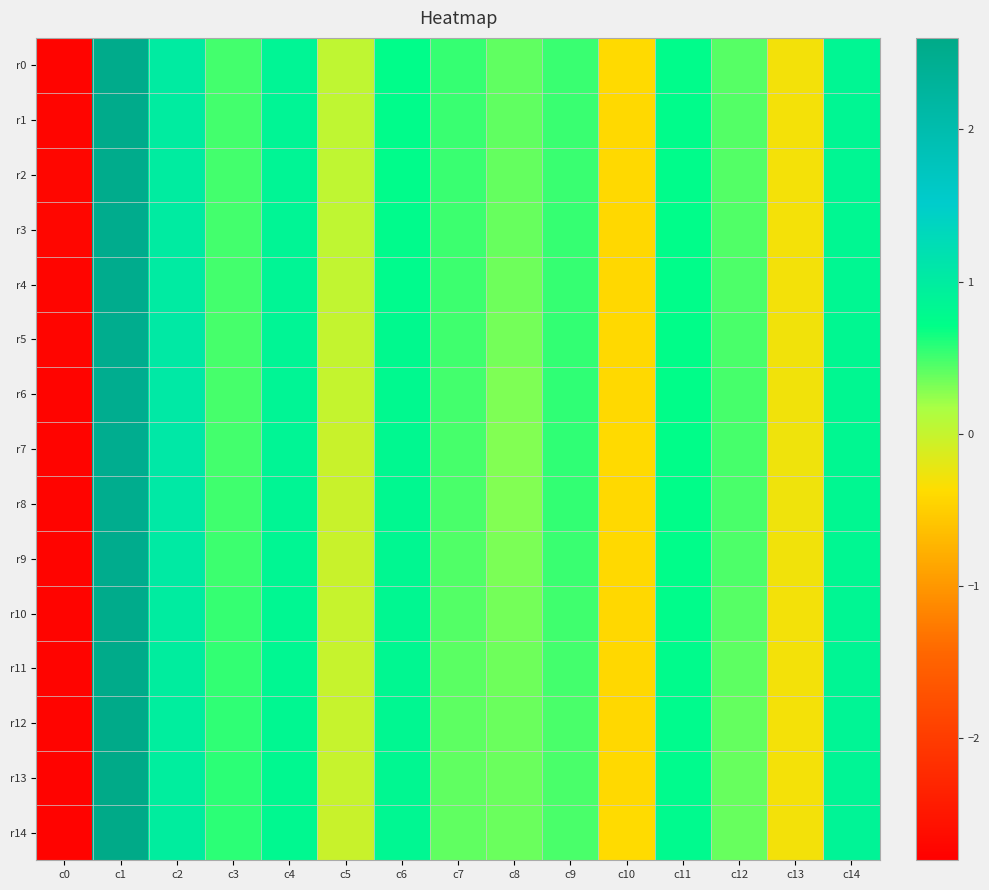

Which label corresponds to the smallest value in the chart?

c0